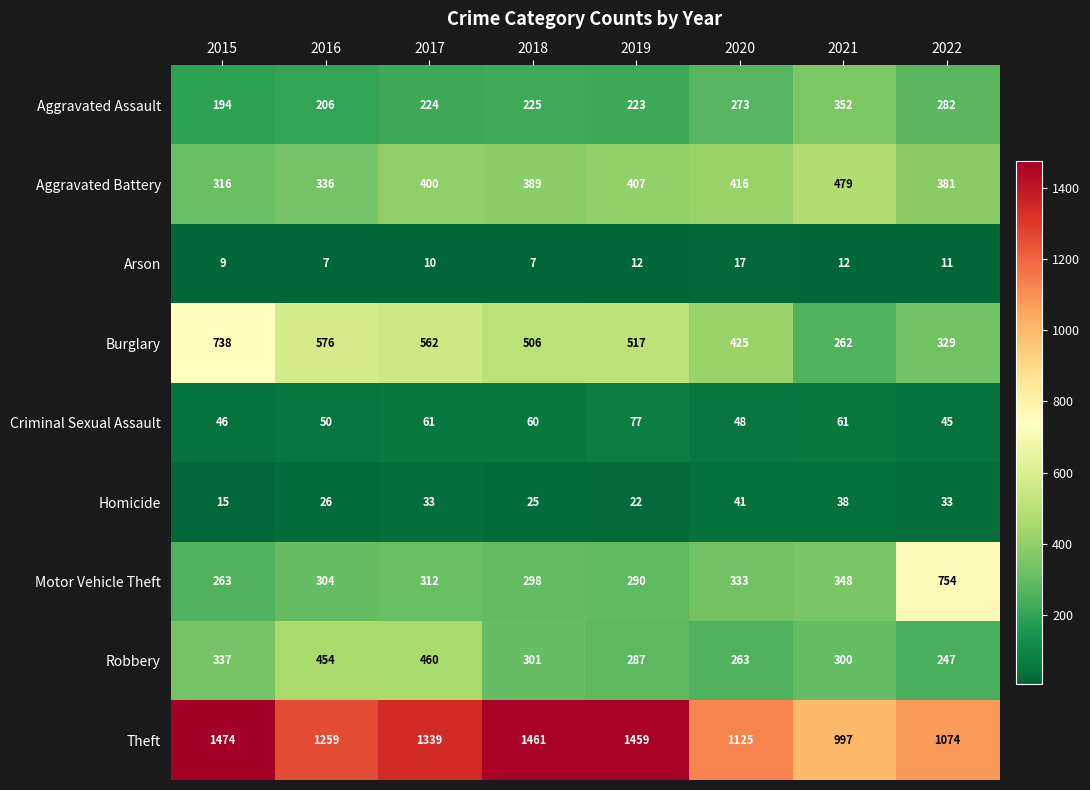

Which label corresponds to the largest value in the chart?

2015